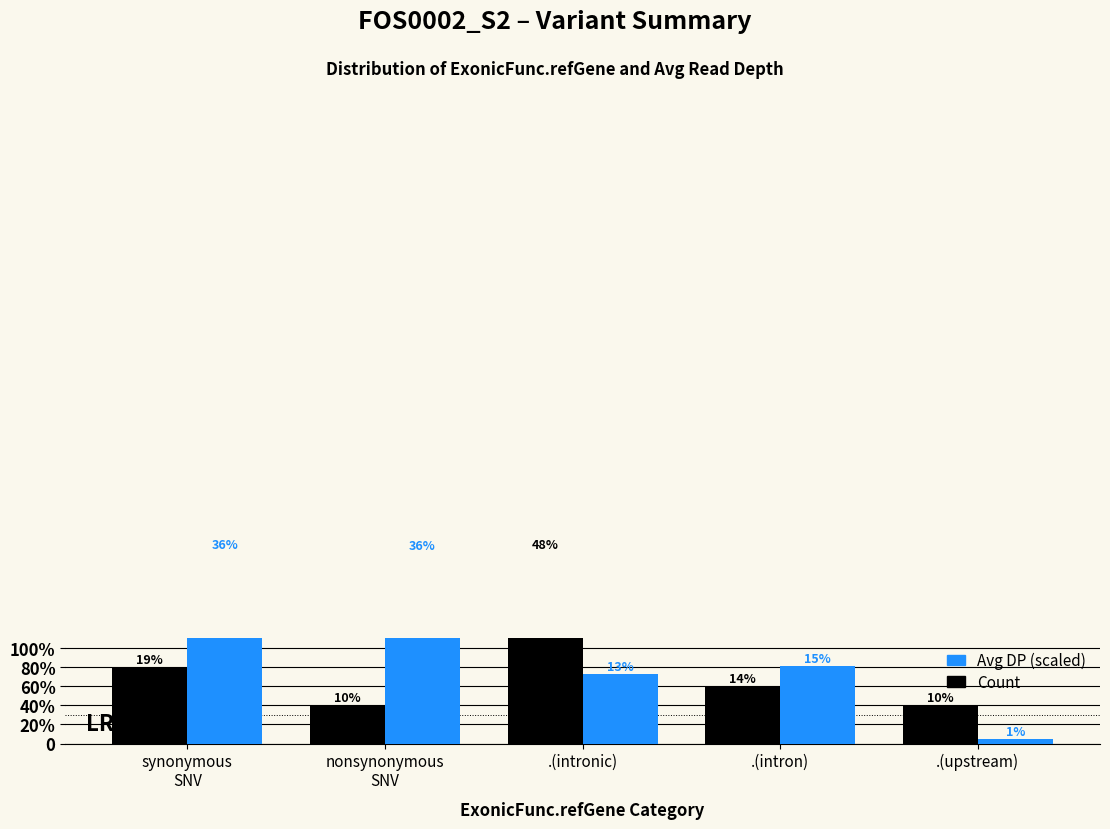

Reading left to right, what are all the values shown in this chart?

Count: synonymous
SNV=4.0	nonsynonymous
SNV=2.0	.(intronic)=10.0	.(intron)=3.0	.(upstream)=2.0
Avg DP (scaled): synonymous
SNV=10.0	nonsynonymous
SNV=9.9	.(intronic)=3.6	.(intron)=4.1	.(upstream)=0.2